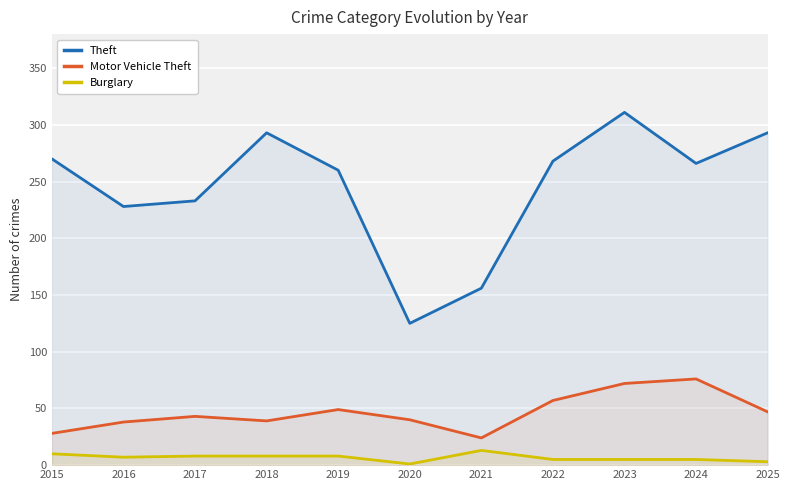

What are all the series names shown in the legend?

Theft, Motor Vehicle Theft, Burglary